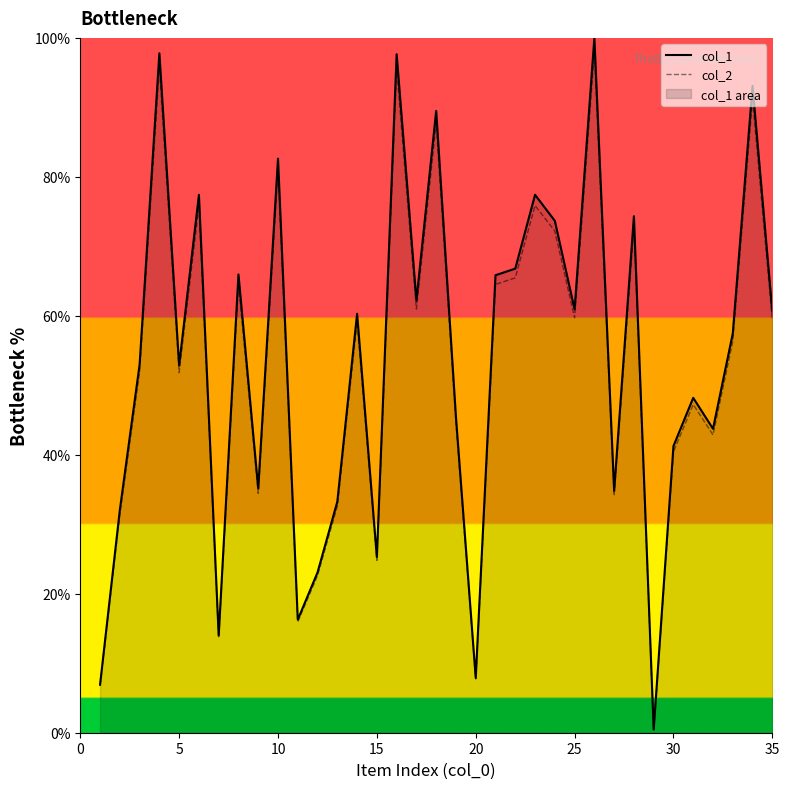

What is the highest value of the col_1 series?

100.0